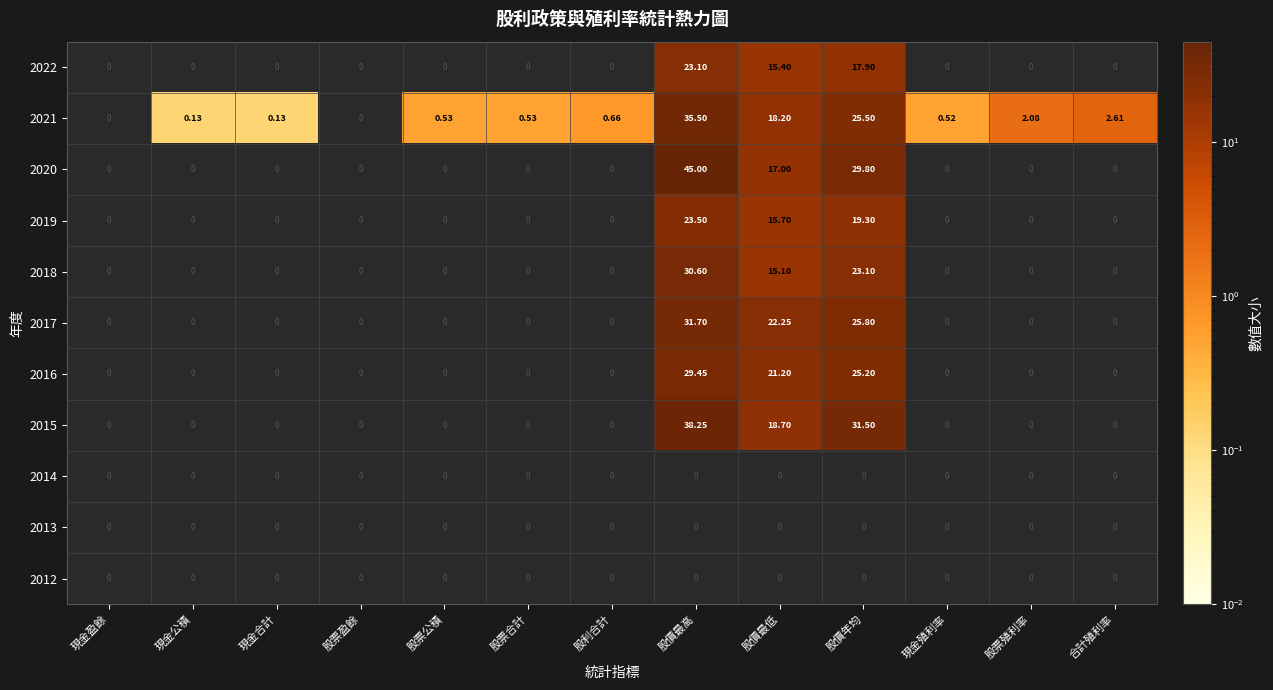

Between 股票合計 and 現金合計, which is larger?

股票合計